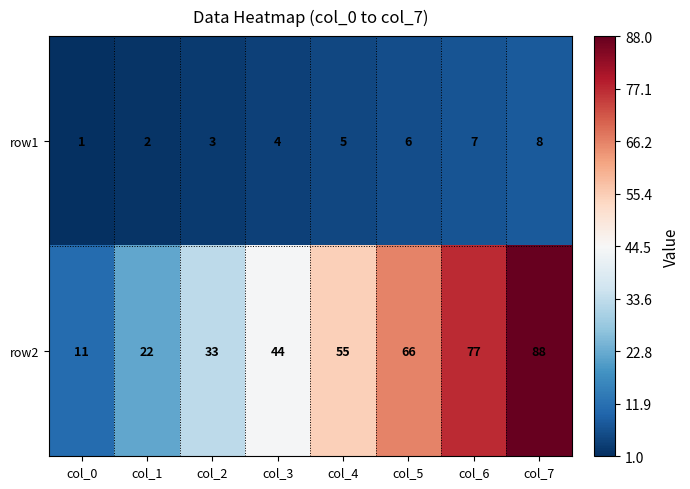

Which series has the largest range (max minus min)?

row2